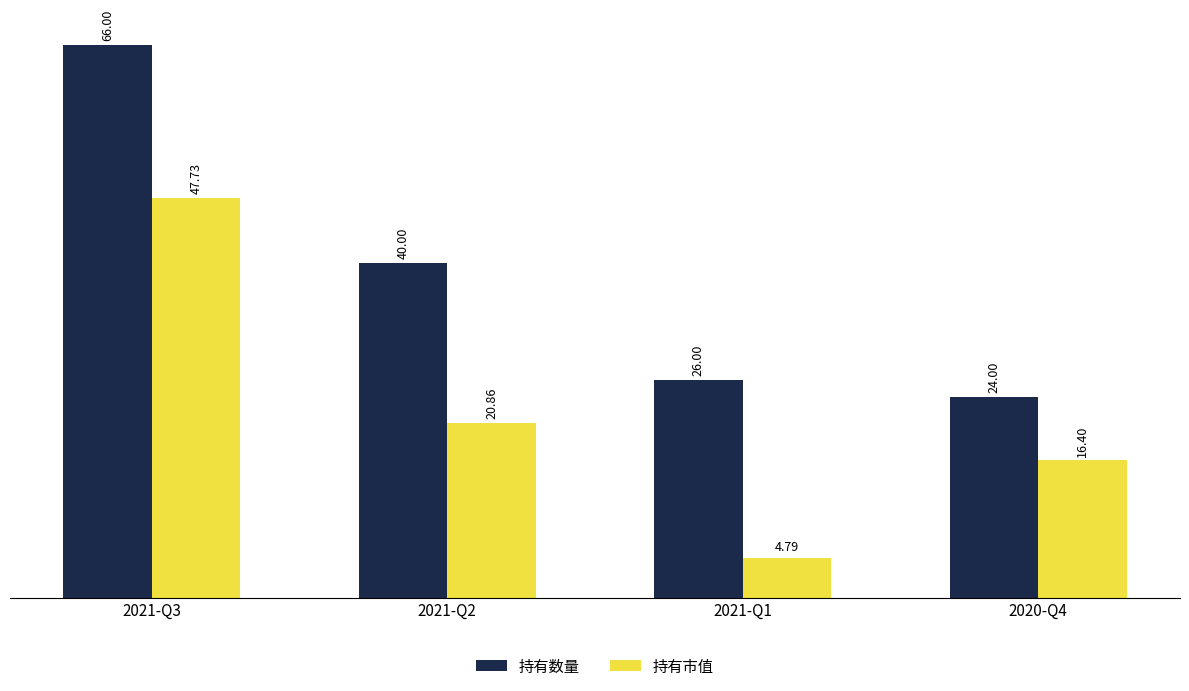

At which category is the sum across all series the highest?

2021-Q3